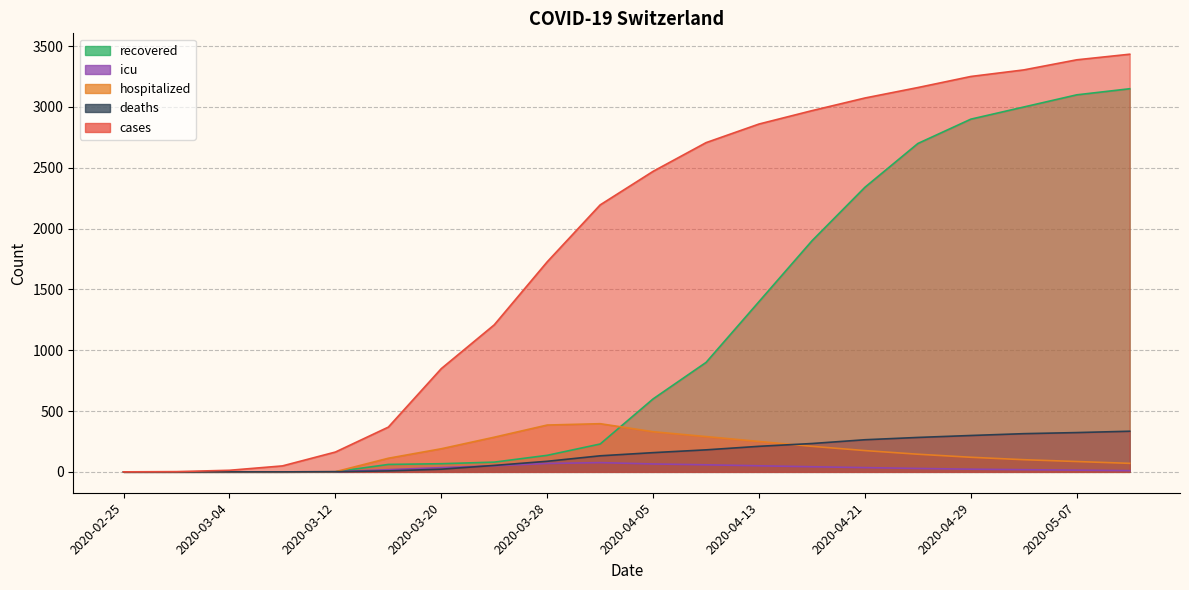

How many data points does each series have?

20